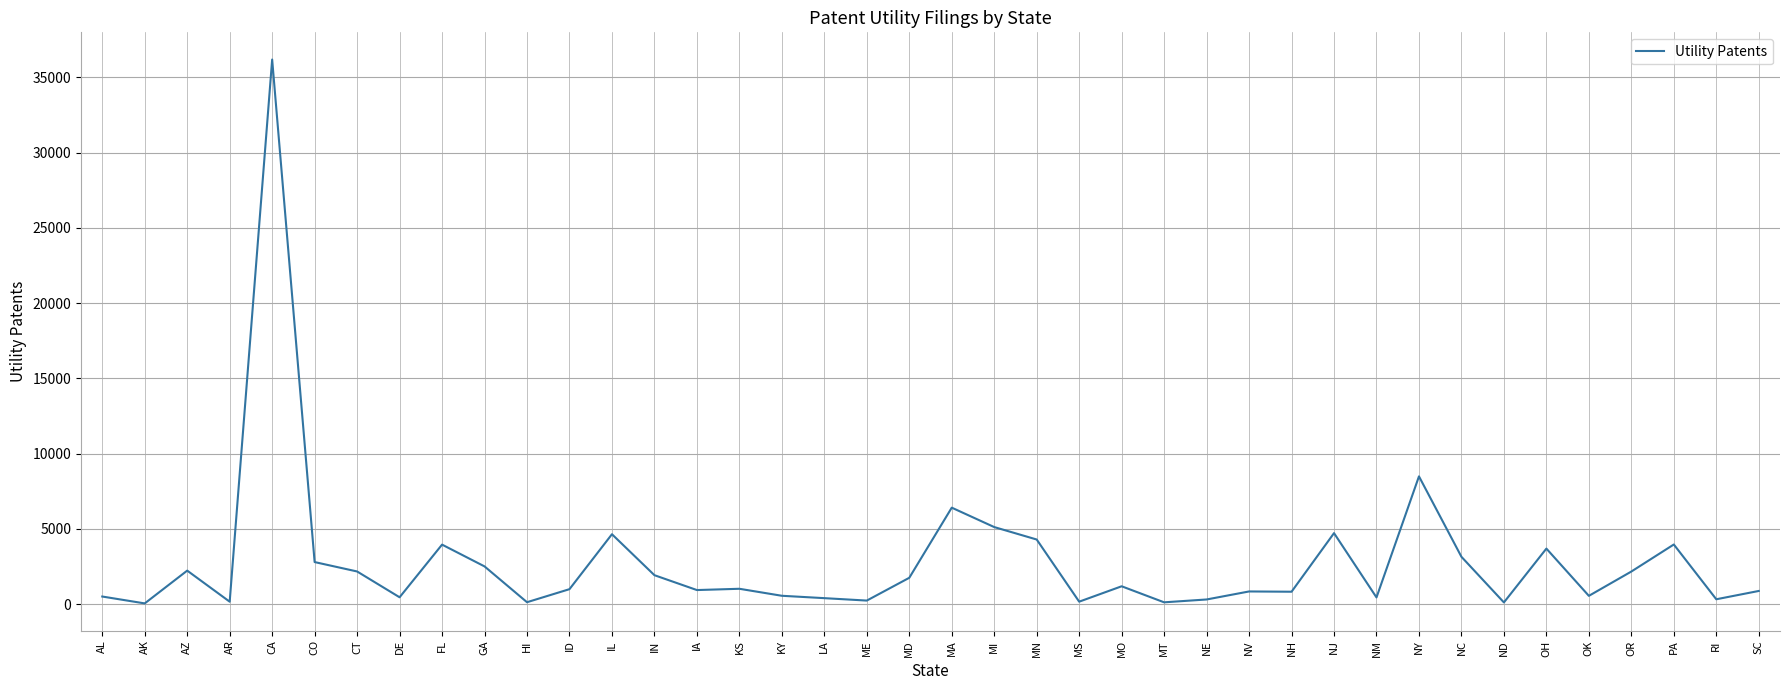

What is the difference between the maximum and minimum values?

36147